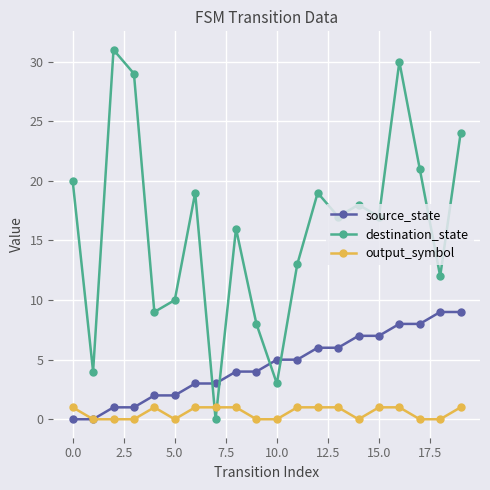

Does the chart have visible grid lines?

Yes